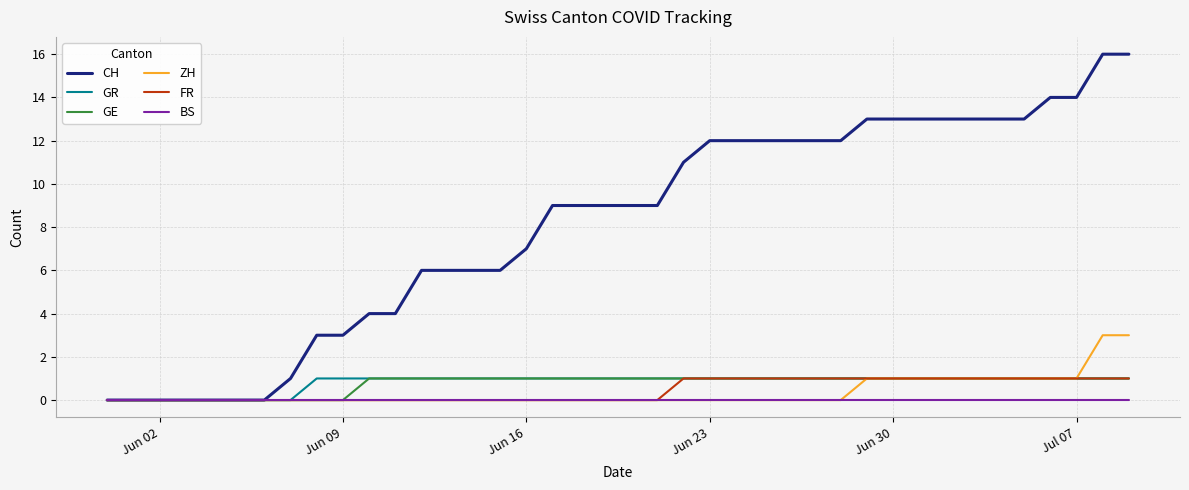

Which series has the largest range (max minus min)?

CH